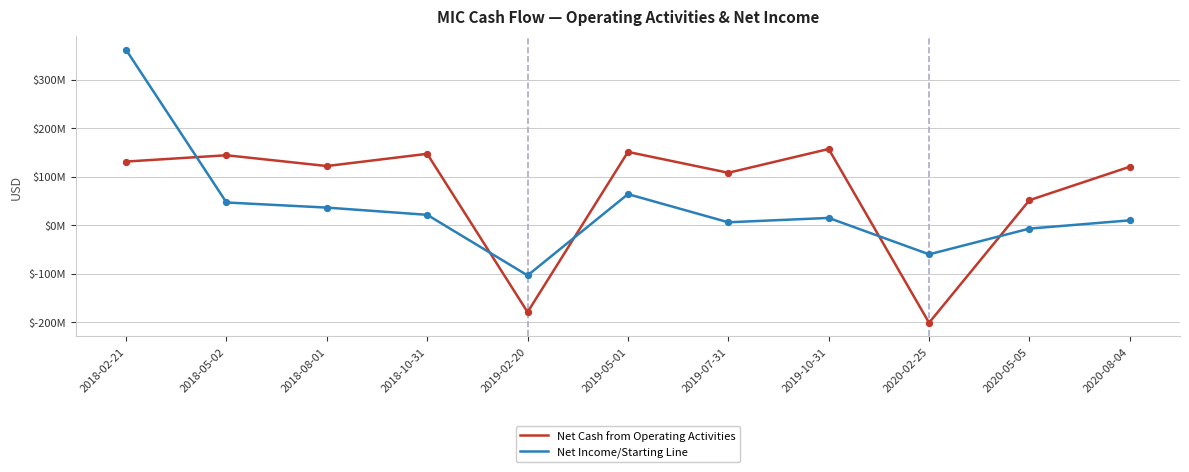

At which category is the sum across all series the highest?

2018-02-21